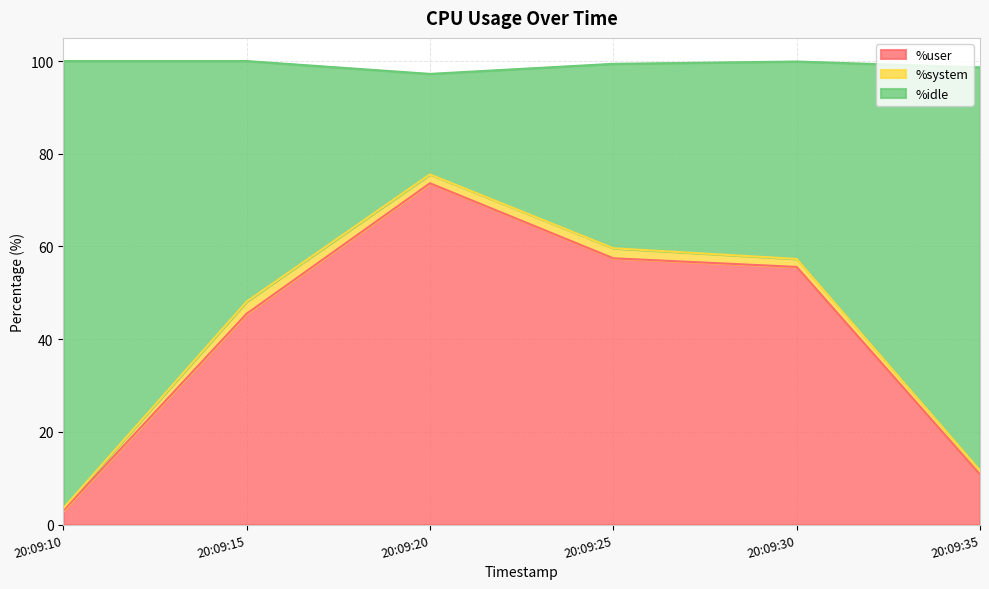

At which label does %user reach its peak?

20:09:20